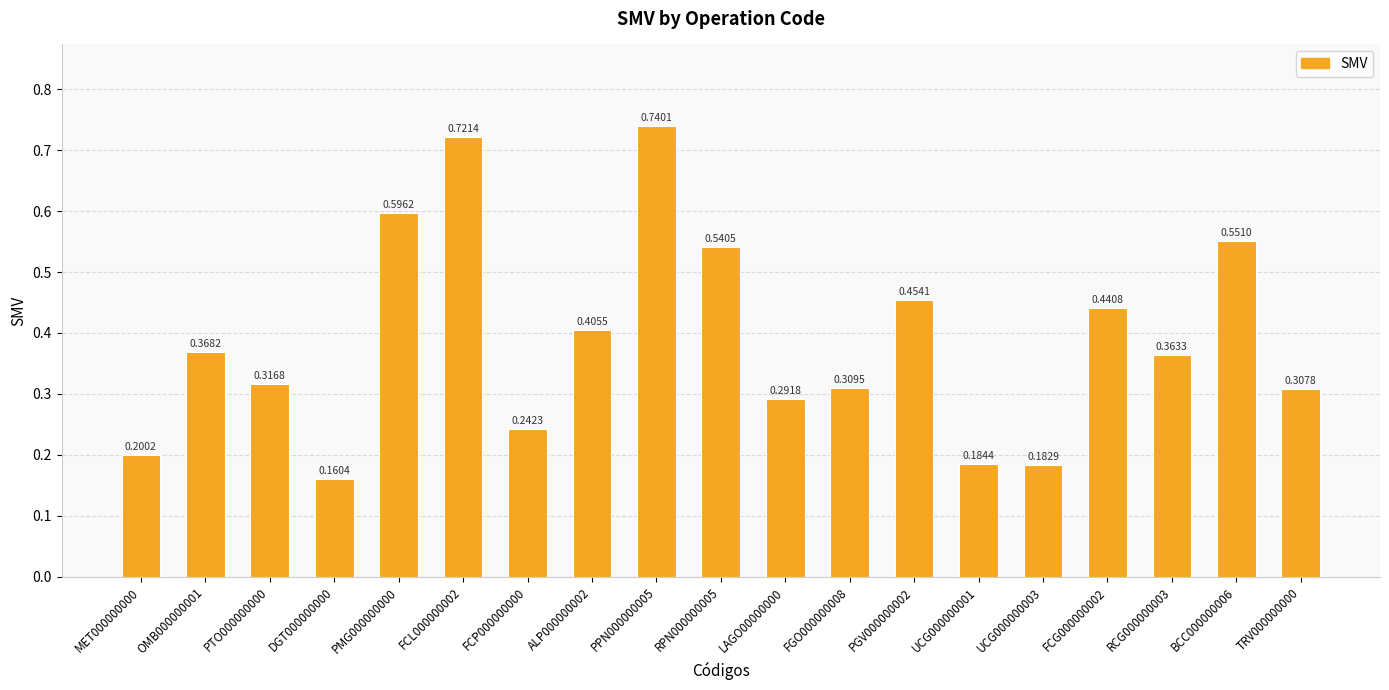

Rank the categories by value from highest to lowest.

PPN000000005, FCL000000002, PMG000000000, BCC000000006, RPN000000005, PGV000000002, FCG000000002, ALP000000002, OMB000000001, RCG000000003, PTO000000000, FGO000000008, TRV000000000, LAGO00000000, FCP000000000, MET000000000, UCG000000001, UCG000000003, DGT000000000